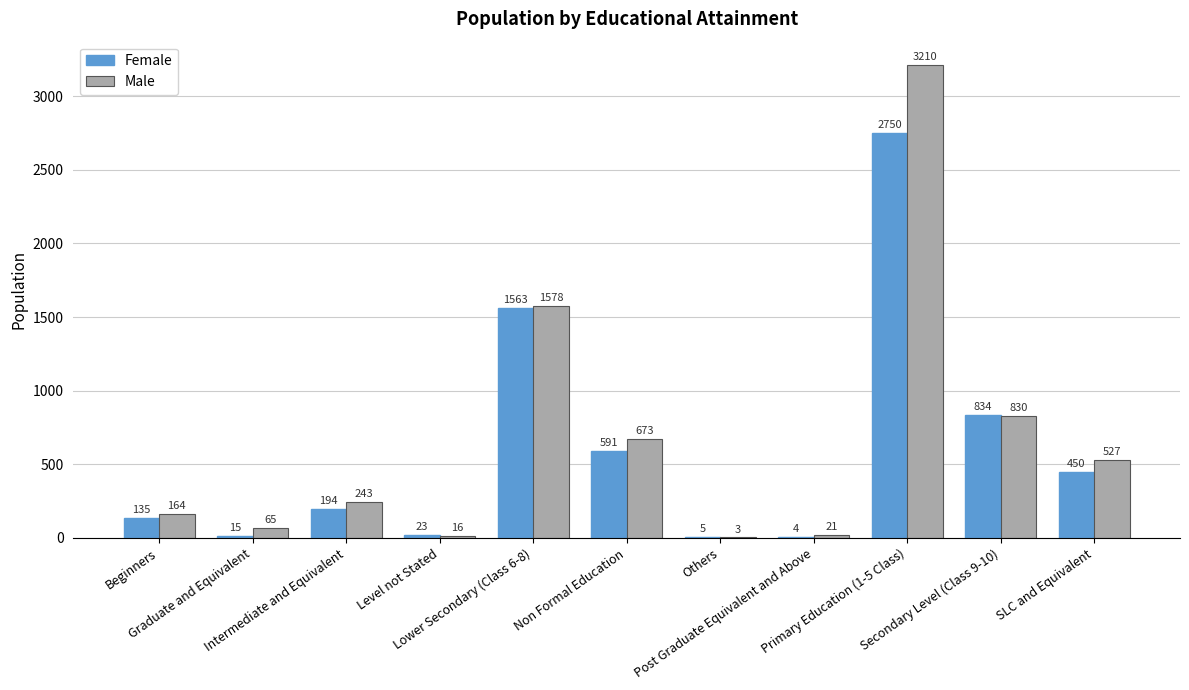

The value of Male at Secondary Level (Class 9-10) is 830. True or false?

True